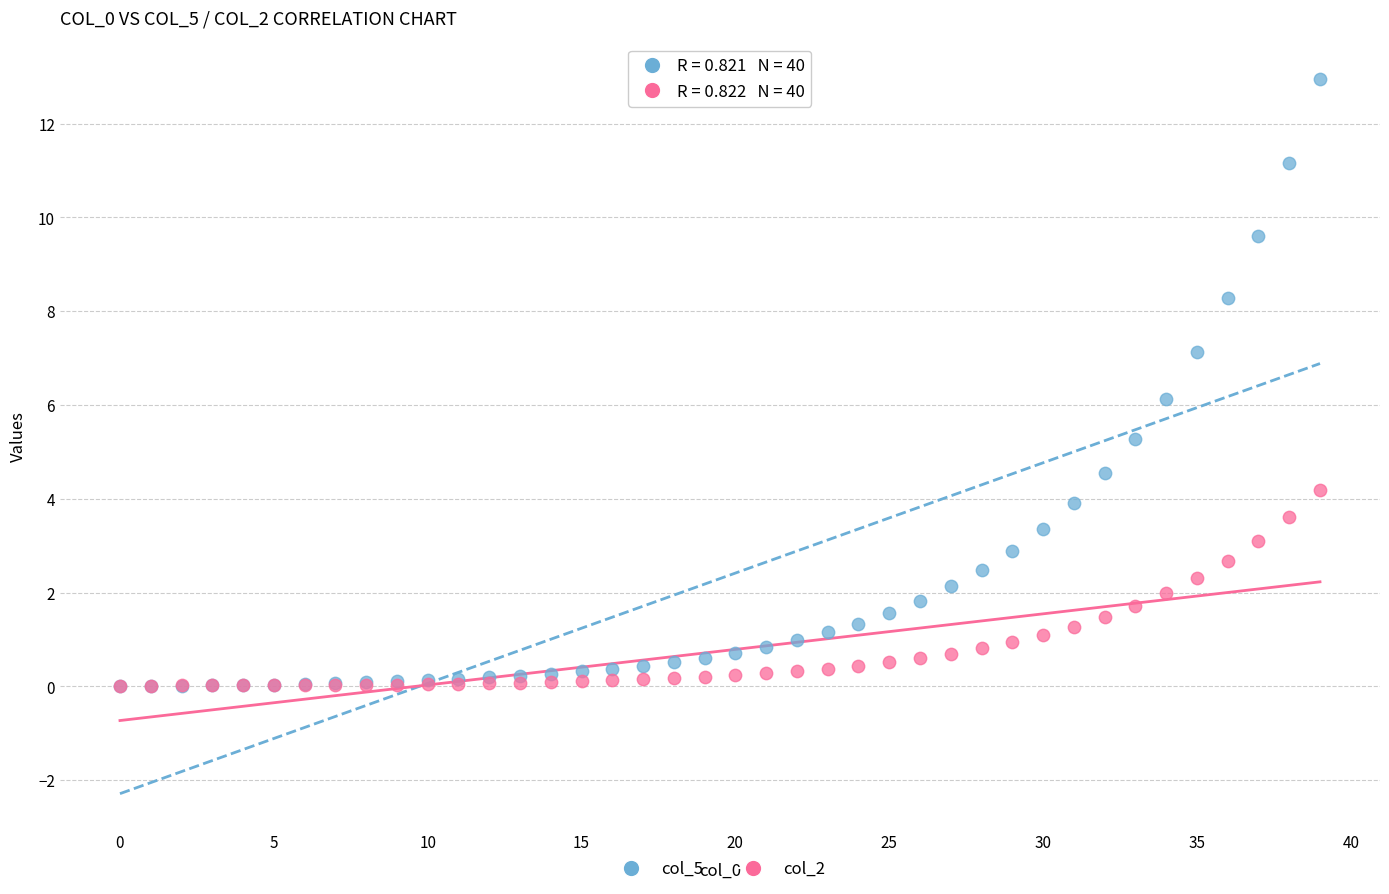

What are all the series names shown in the legend?

col_5, col_2